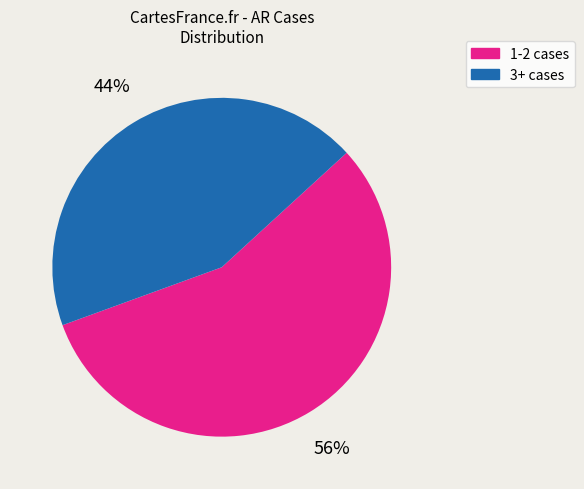

Is there a majority slice in this chart?

Yes